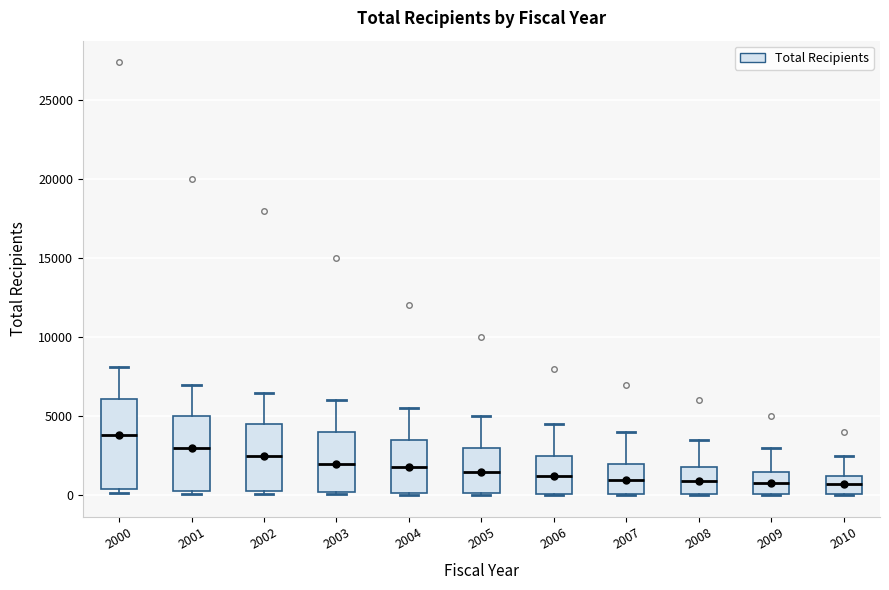

Where is the lower edge of the box at x = 2006 on the y-axis? The values are not printed on the chart, so give them approximately, as read against the axis.

0